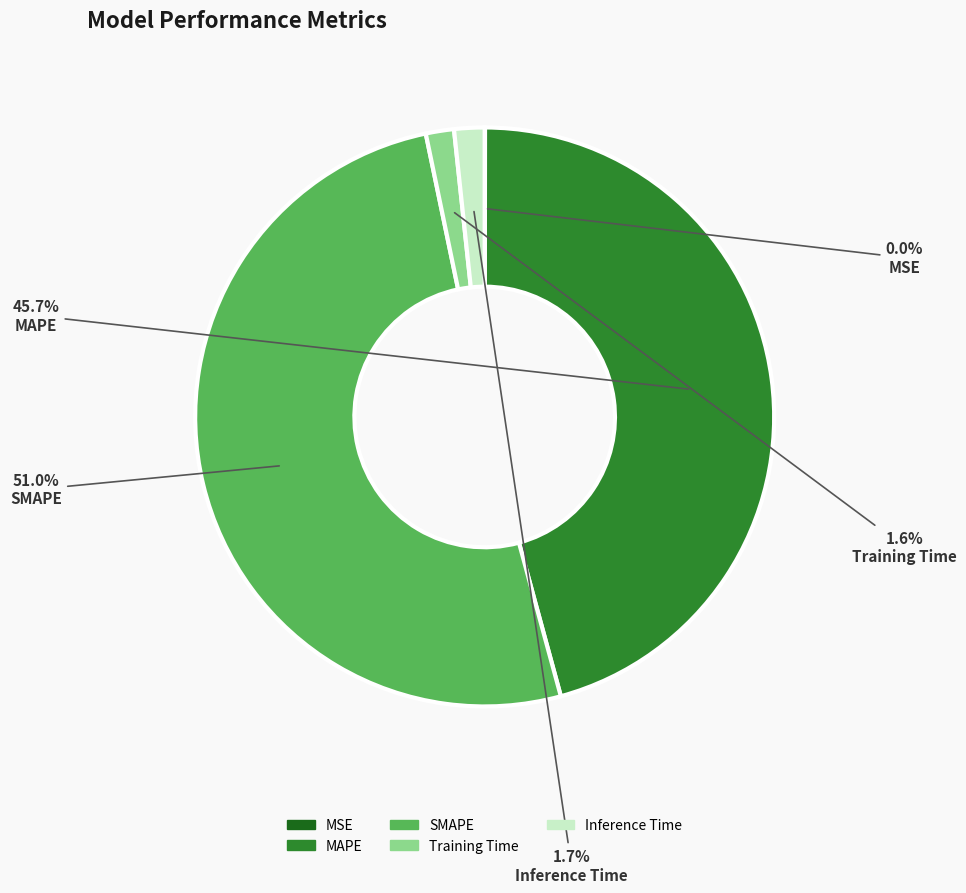

To the nearest percent, what portion does Training Time represent?

2%